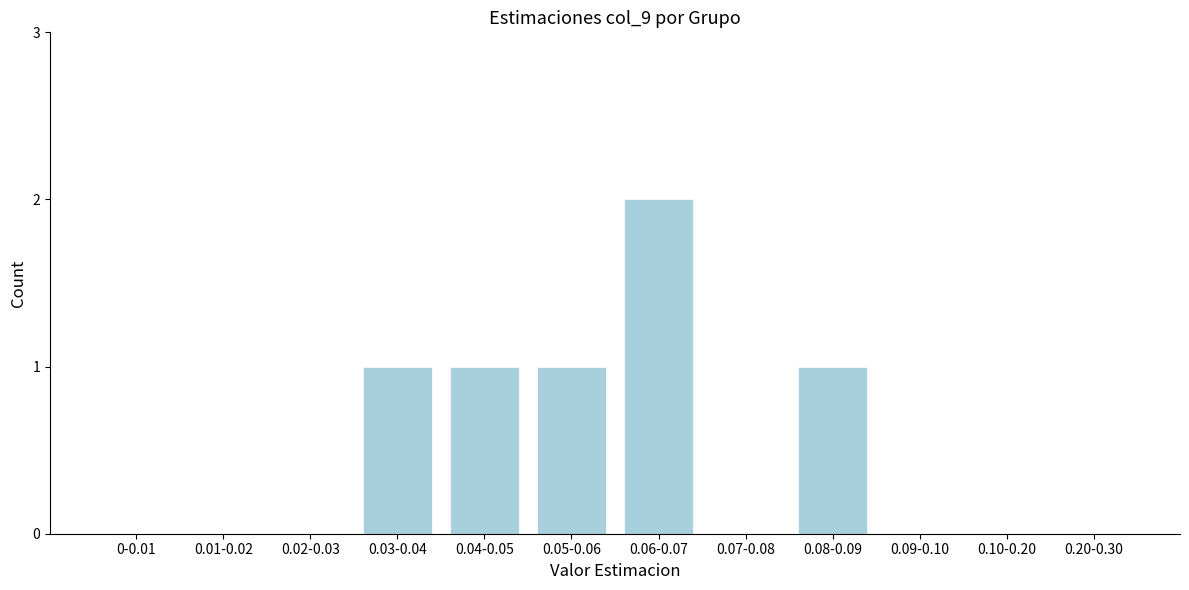

Reading left to right, extract all data points from this chart.

0-0.01=0	0.01-0.02=0	0.02-0.03=0	0.03-0.04=1	0.04-0.05=1	0.05-0.06=1	0.06-0.07=2	0.07-0.08=0	0.08-0.09=1	0.09-0.10=0	0.10-0.20=0	0.20-0.30=0